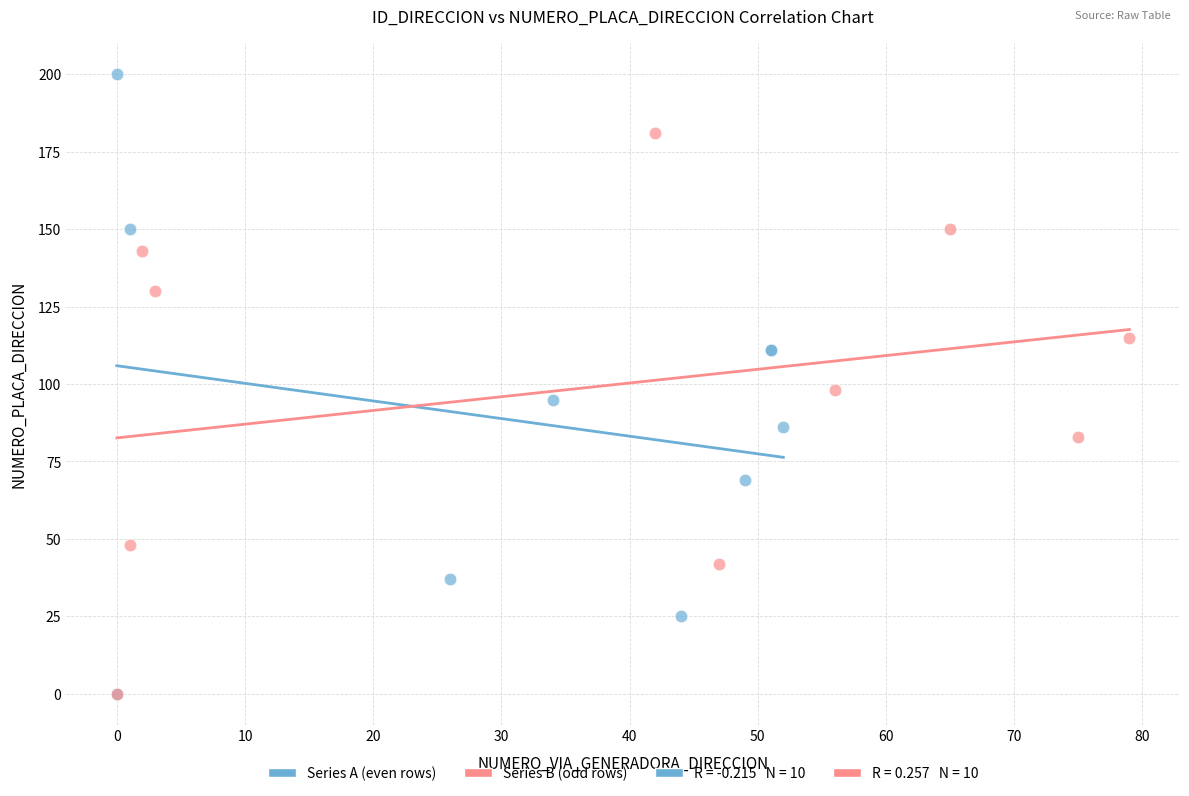

Which series contains the highest Y value?

Series A (even rows)